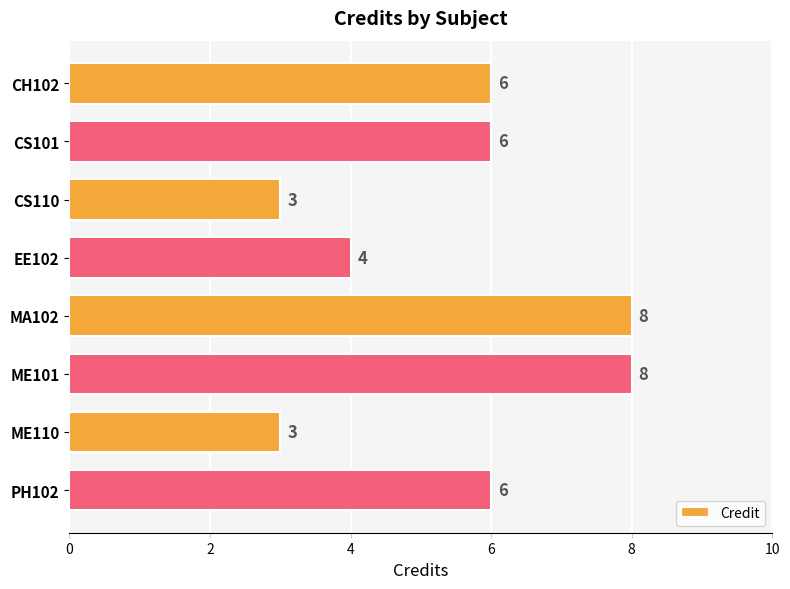

What is the difference between the second highest and second lowest values?

5